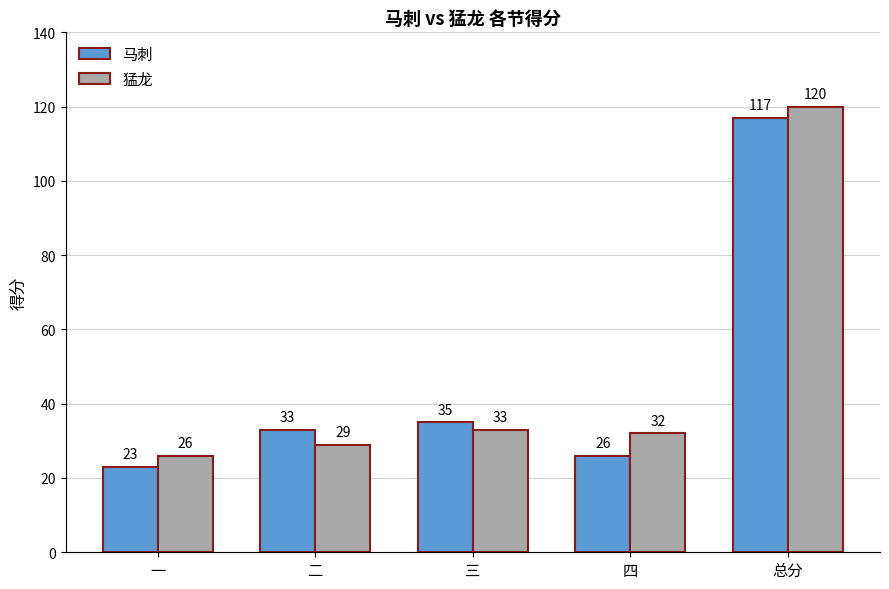

What is the average value of the 马刺 series?

47